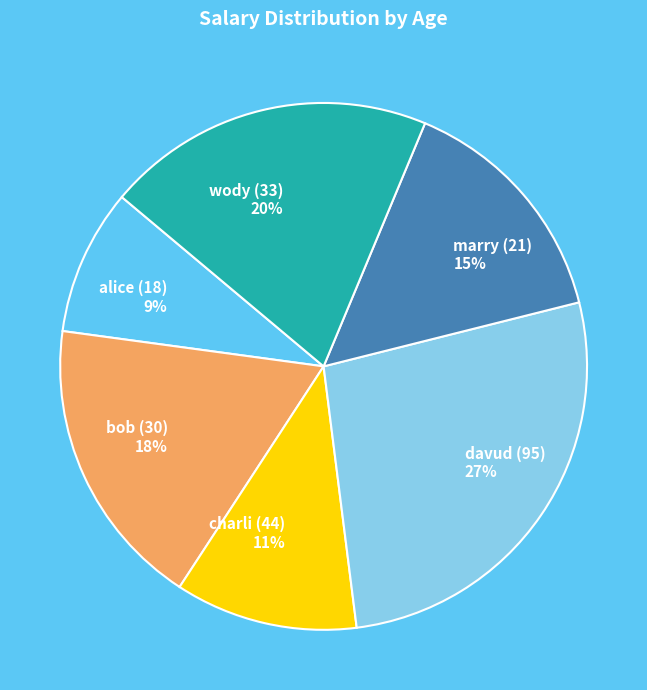

To the nearest percent, what is the difference between the largest and smallest slice percentages?

18%